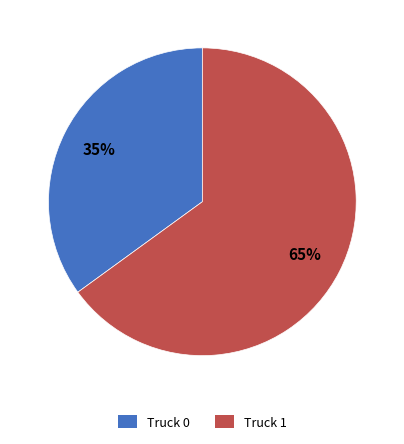

How many segments does this pie chart have?

2